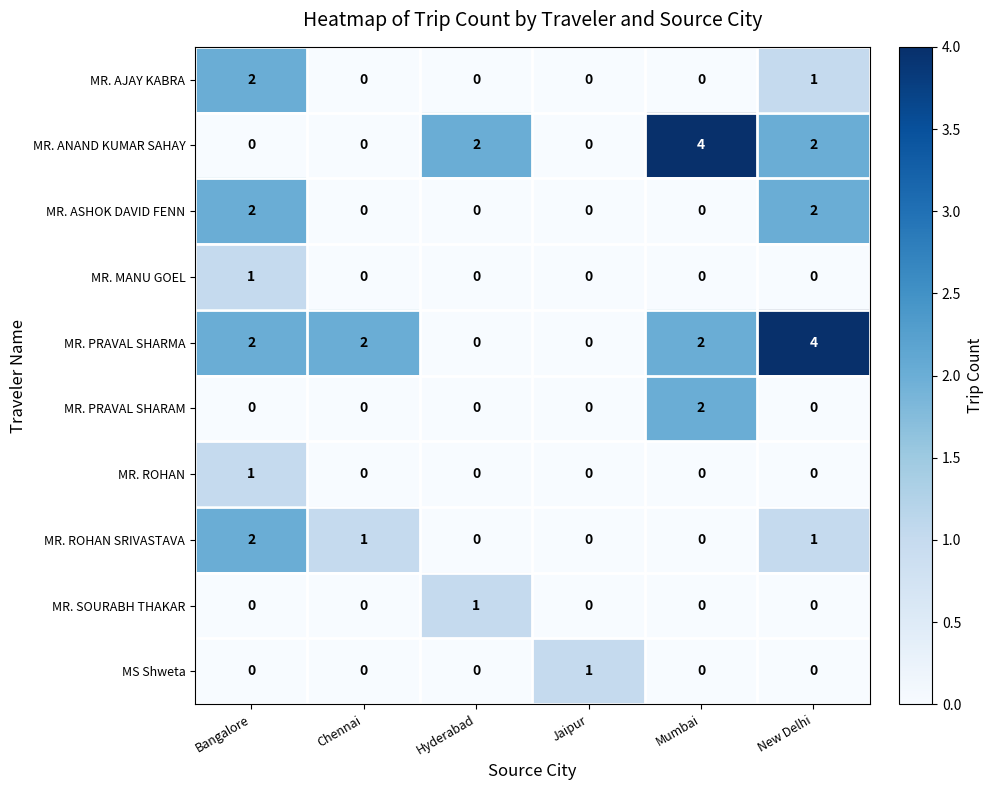

Between Bangalore and Mumbai, which series saw the biggest shift?

MR. ANAND KUMAR SAHAY